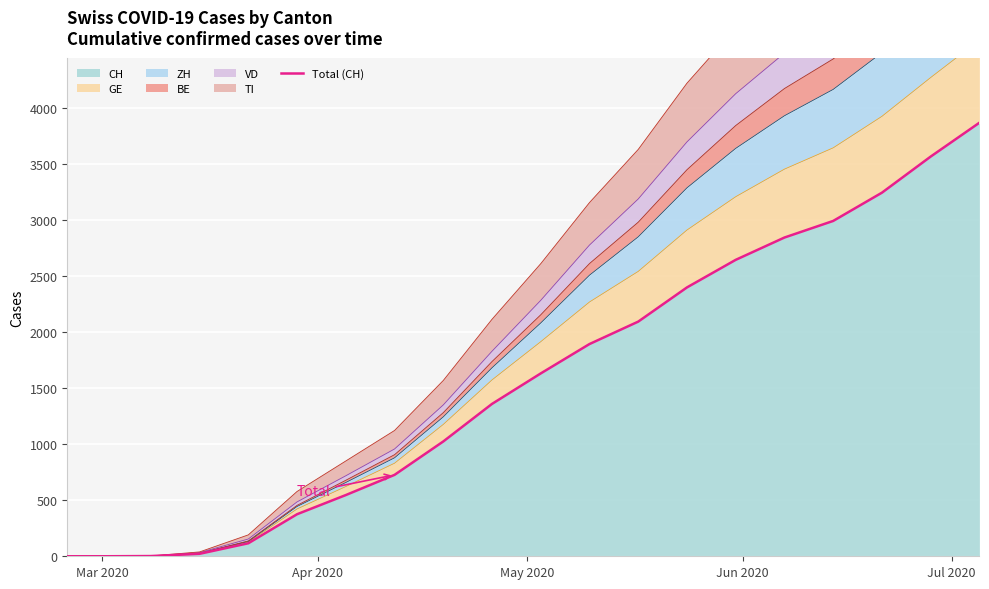

What is the highest value of the CH series?

3867